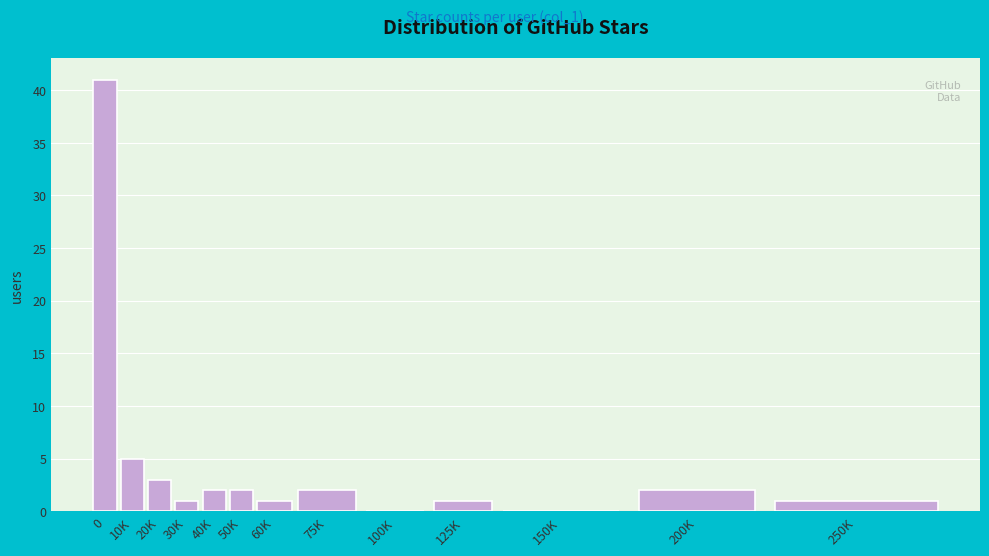

Reading left to right, transcribe all the data shown in this chart.

0=41	10K=5	20K=3	30K=1	40K=2	50K=2	60K=1	75K=2	100K=0	125K=1	150K=0	200K=2	250K=1